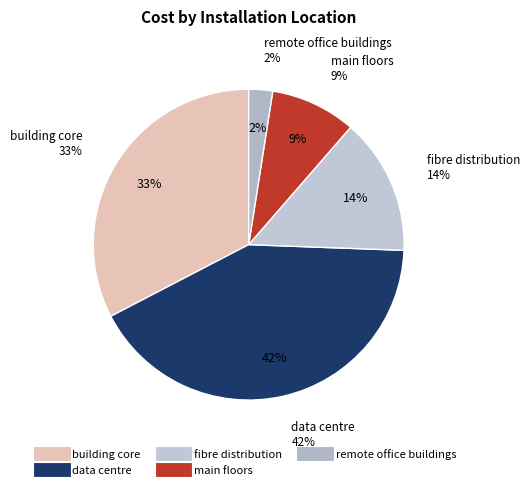

To the nearest percent, what is the difference between the largest and smallest slice percentages?

39%